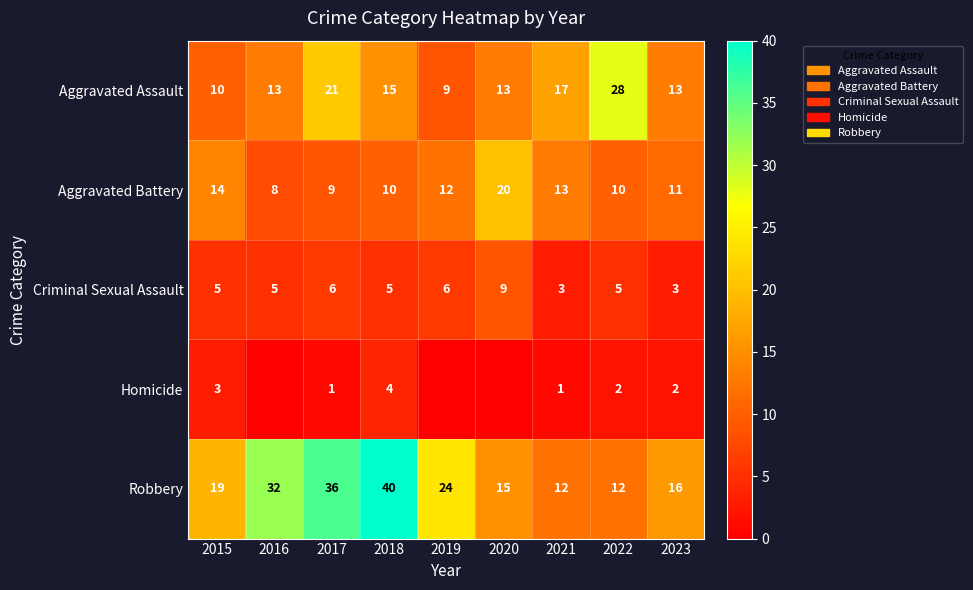

What is the spread (max minus min) of values at 2023?

14